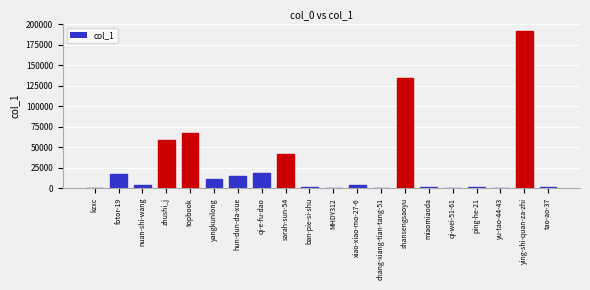

The value at kzxc is 342. True or false?

True